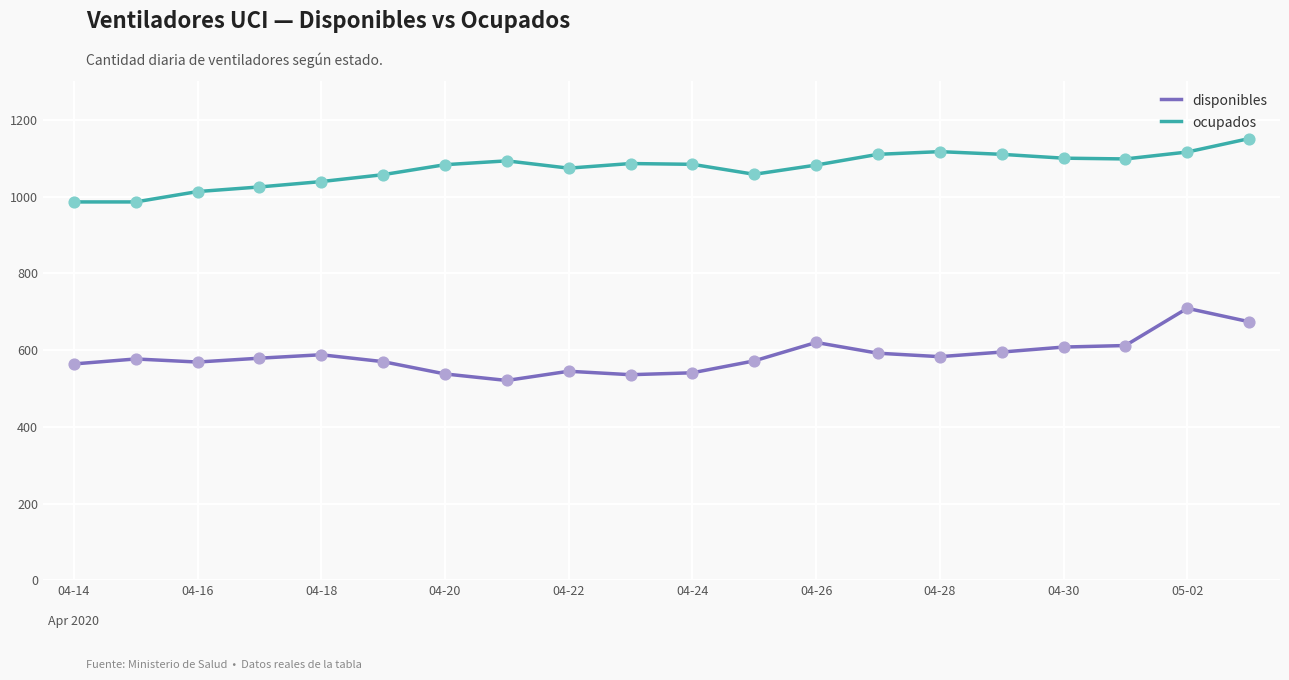

Which series has the largest total across all categories?

ocupados